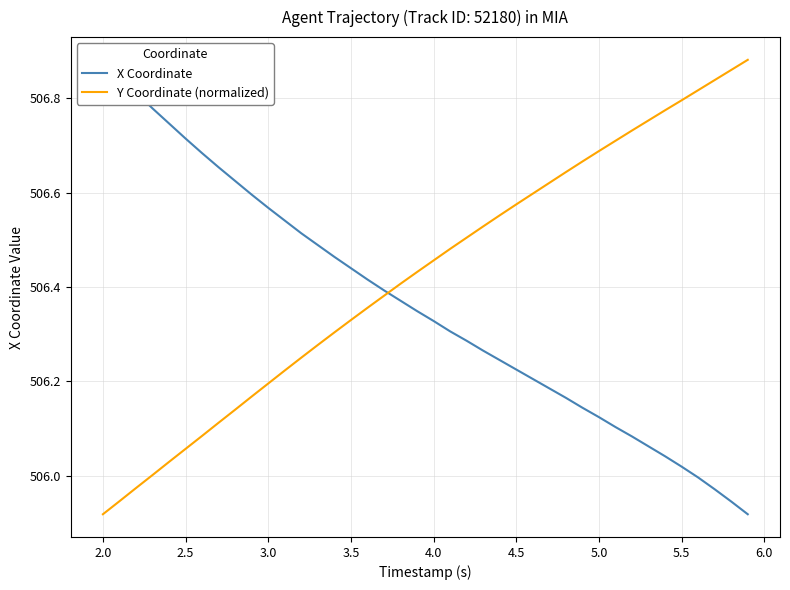

Which category has the lowest value in the Y Coordinate (normalized) series?

2.0